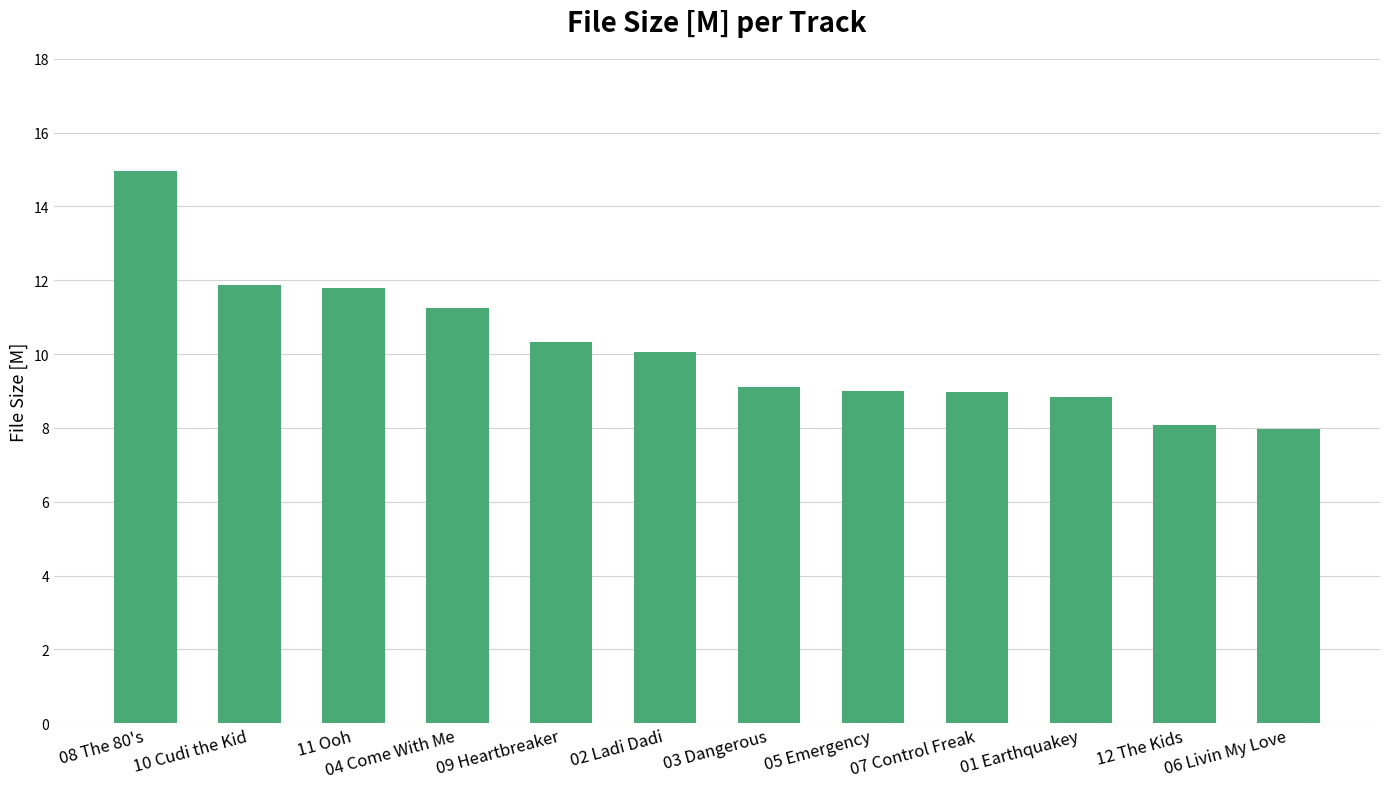

What position from the left is 11 Ooh?

3